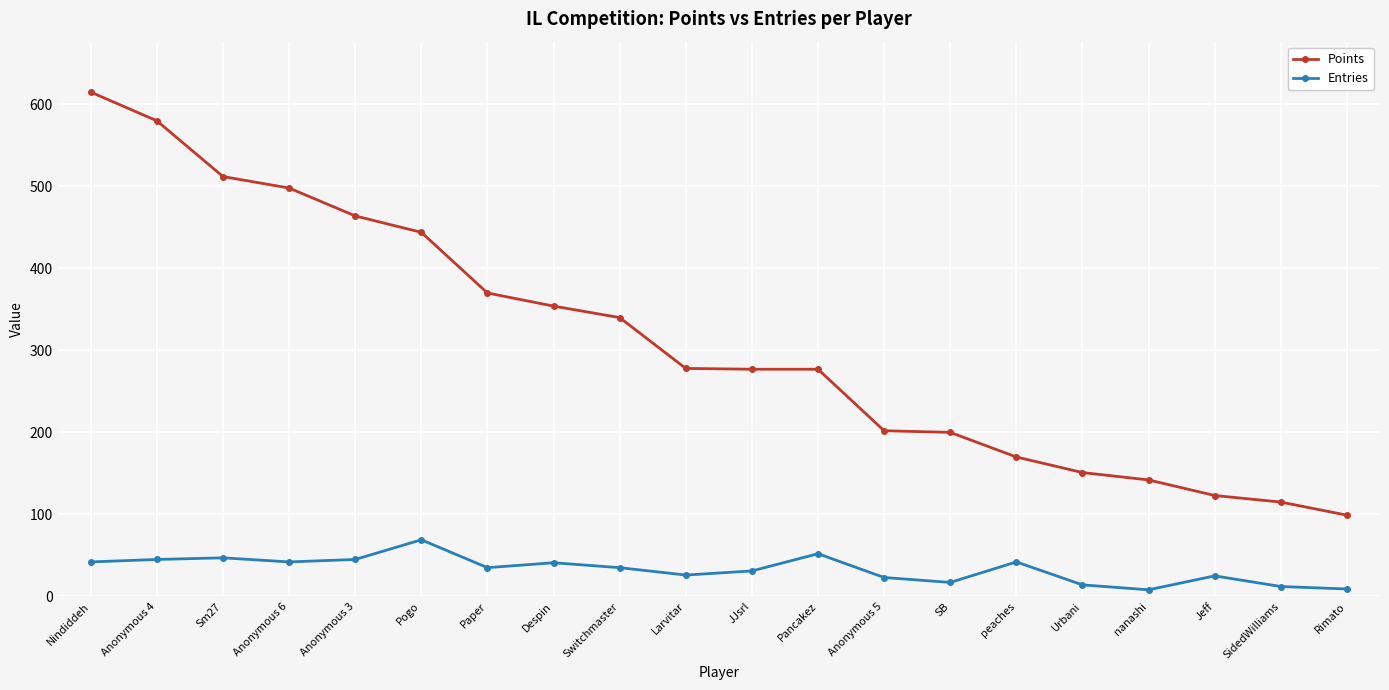

True or false: Points and Entries intersect in this chart.

False